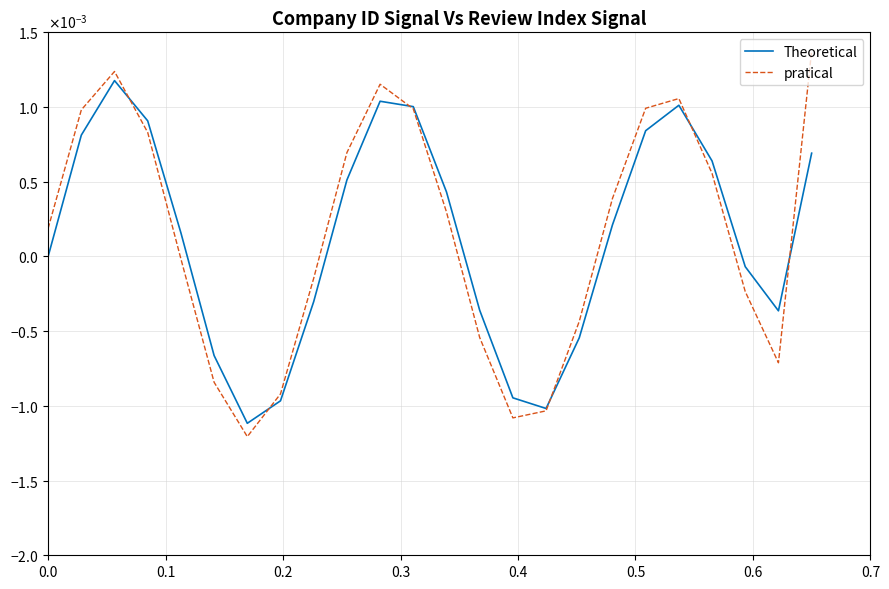

True or false: pratical has more than 0 interior local peaks.

True